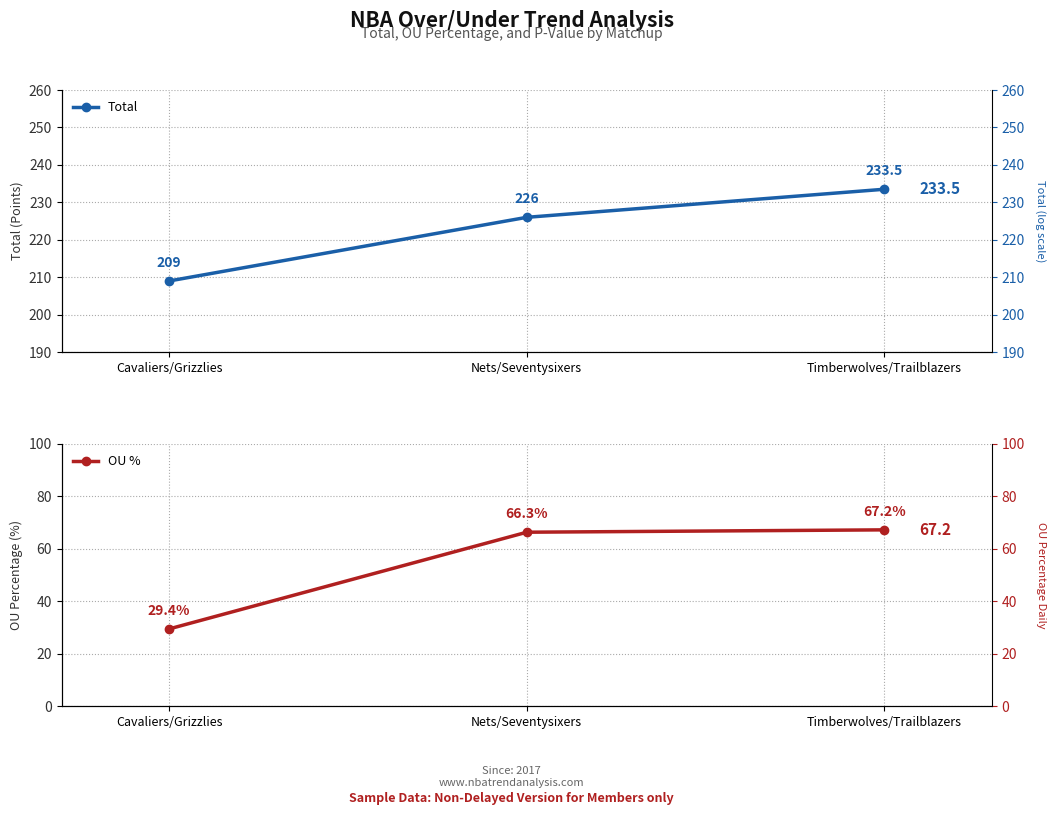

The value of OU % at Timberwolves/Trailblazers is 67.2. True or false?

True